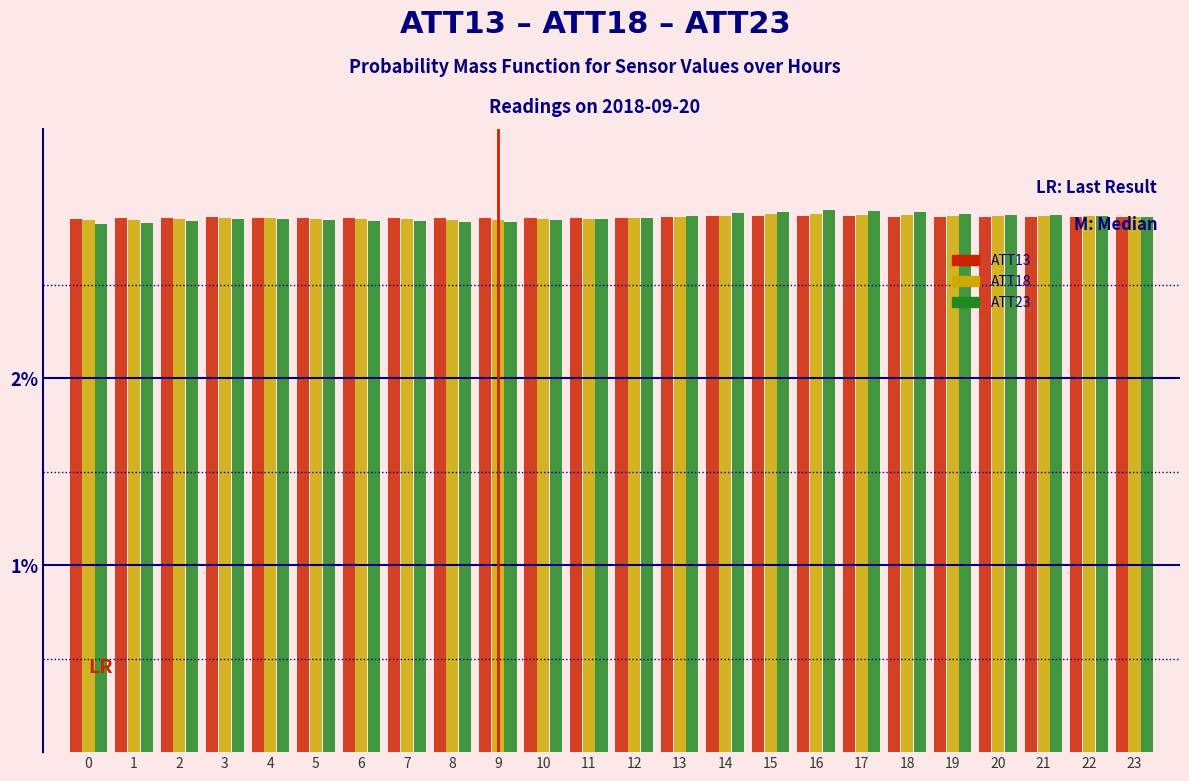

What are all the series names shown in the legend?

ATT13, ATT18, ATT23